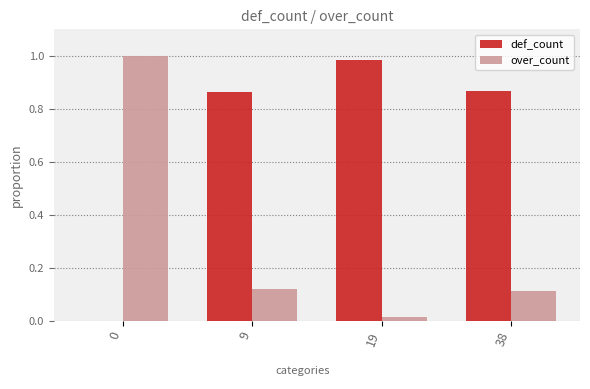

True or false: def_count has a value of 1.4 at 9.

False